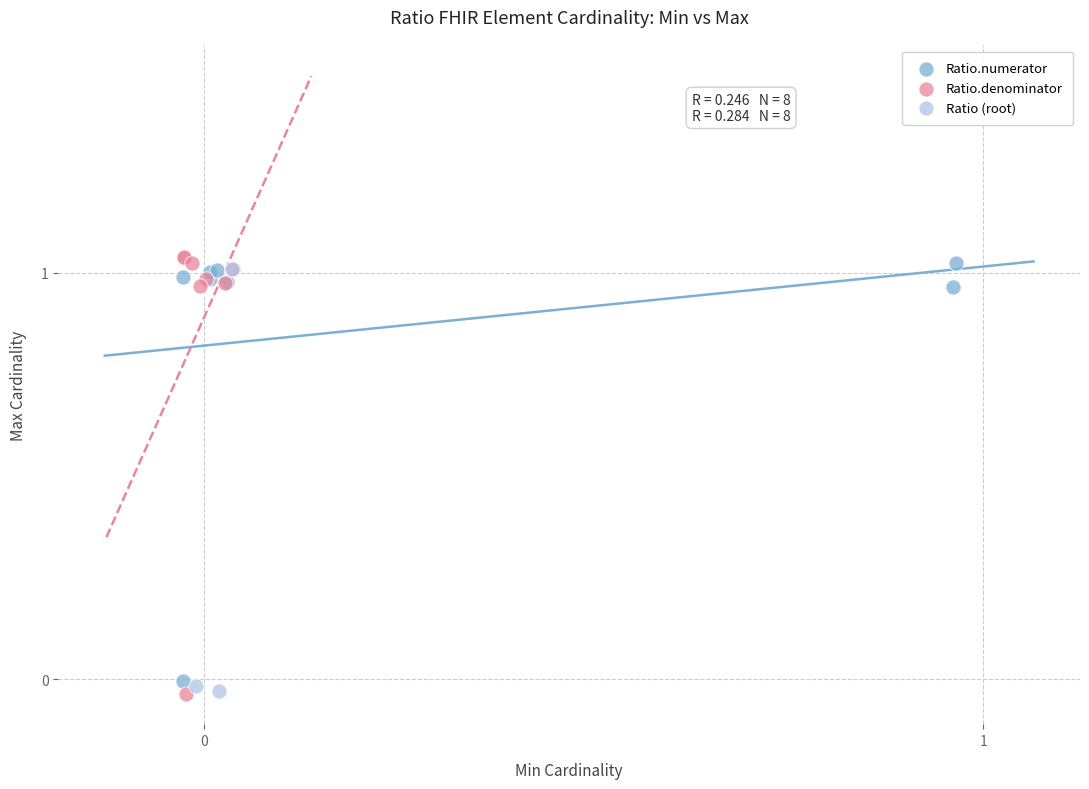

Which series has the widest spread of Y values?

Ratio.denominator